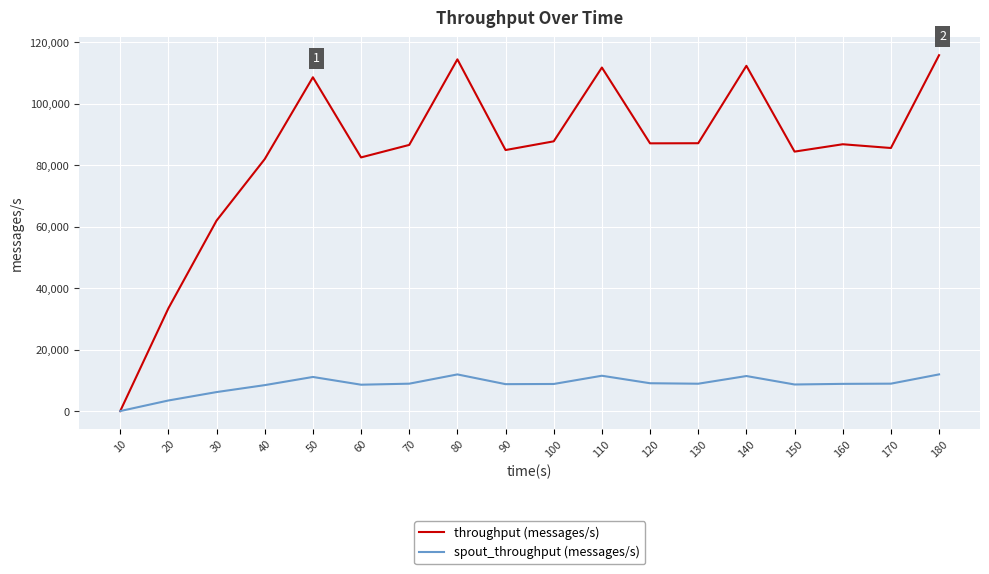

Which series changed the most between 20 and 60?

throughput (messages/s)